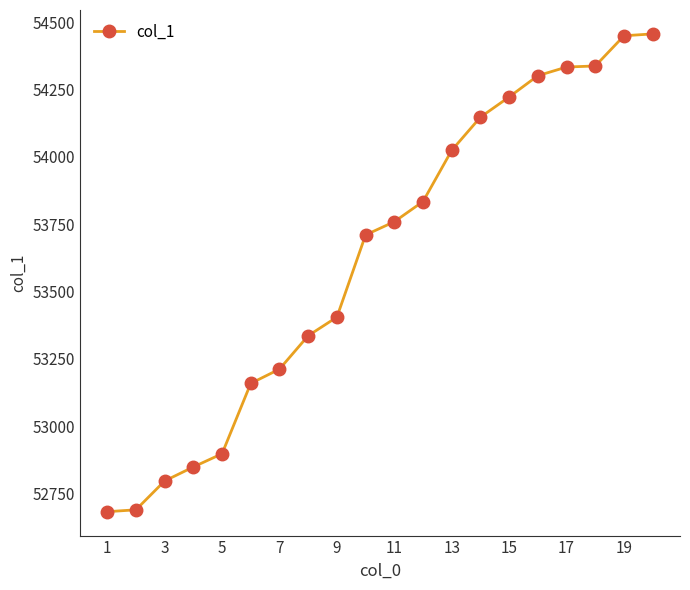

What is the average value?

53630